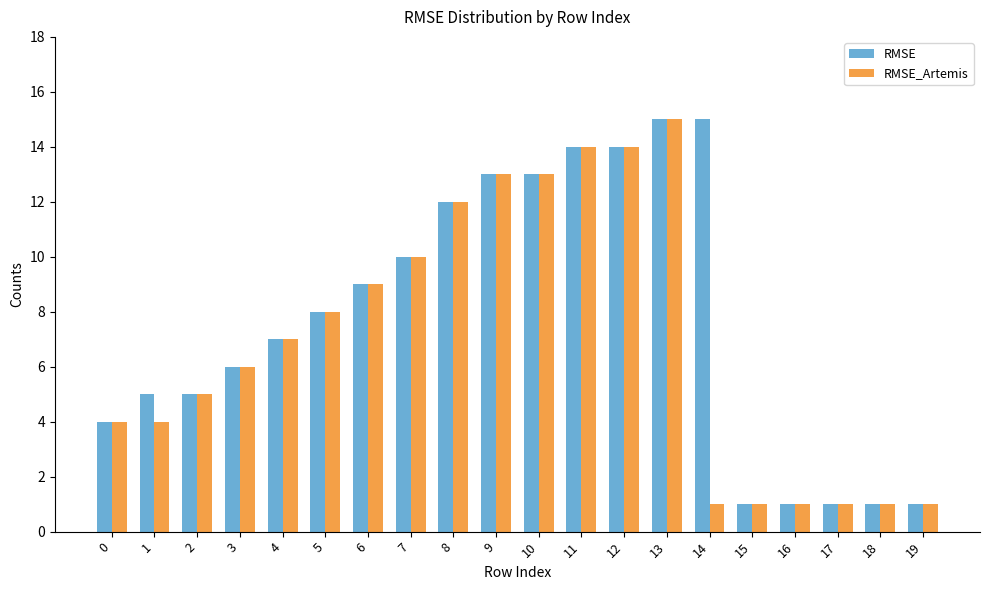

The RMSE series shows 1 at 16. True or false?

True